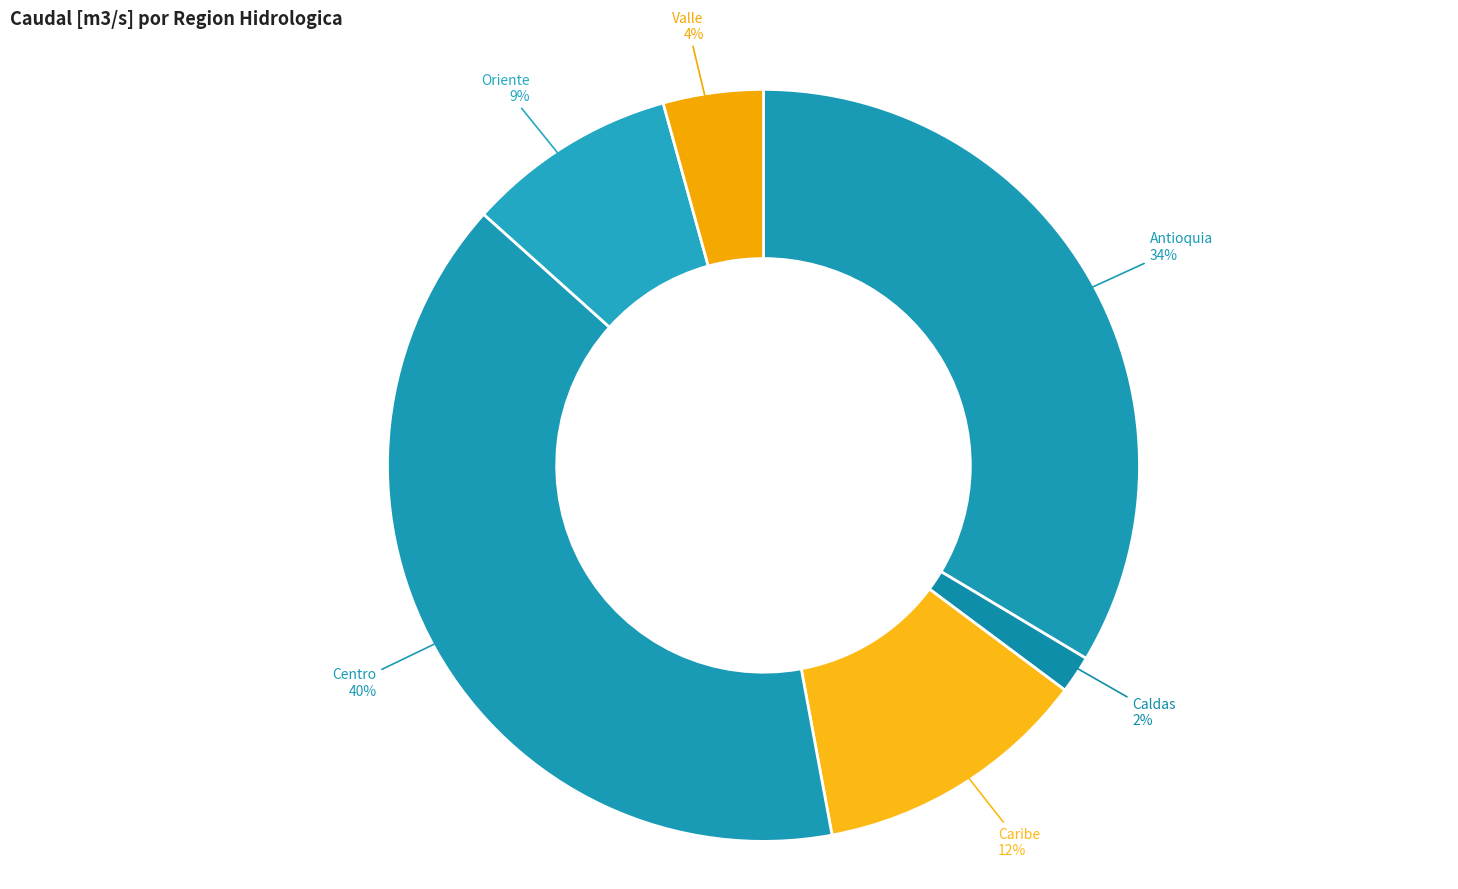

How many segments does this pie chart have?

6